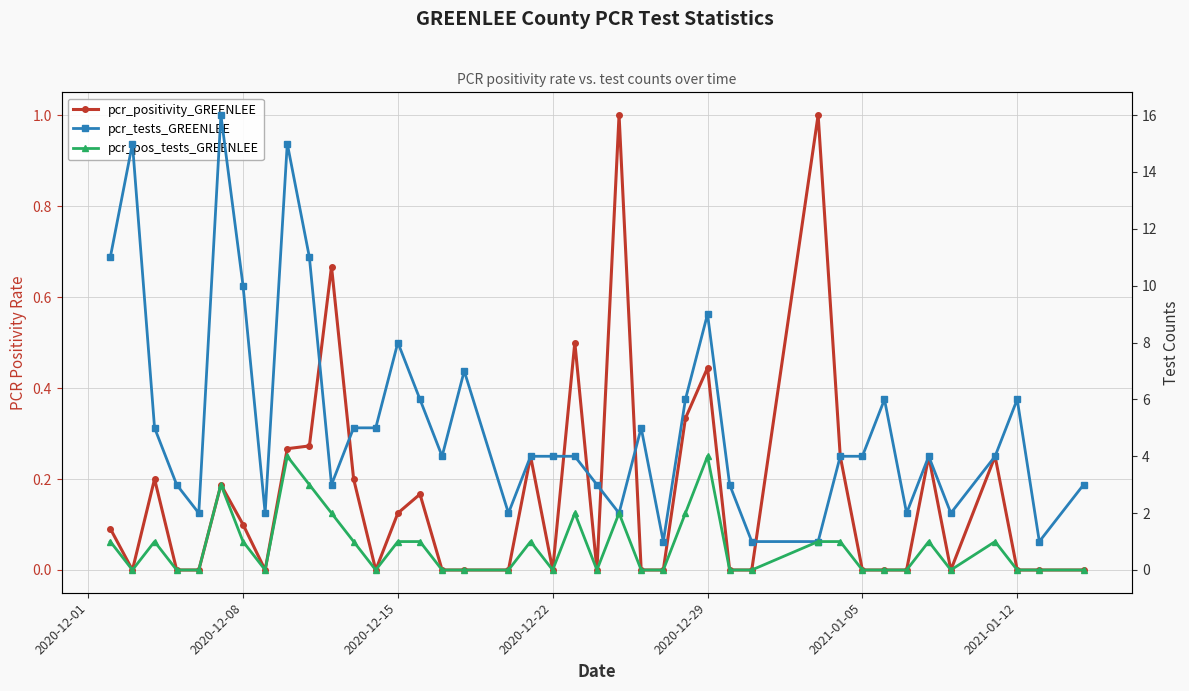

The pcr_positivity_GREENLEE series shows -0.6 at 12. True or false?

False